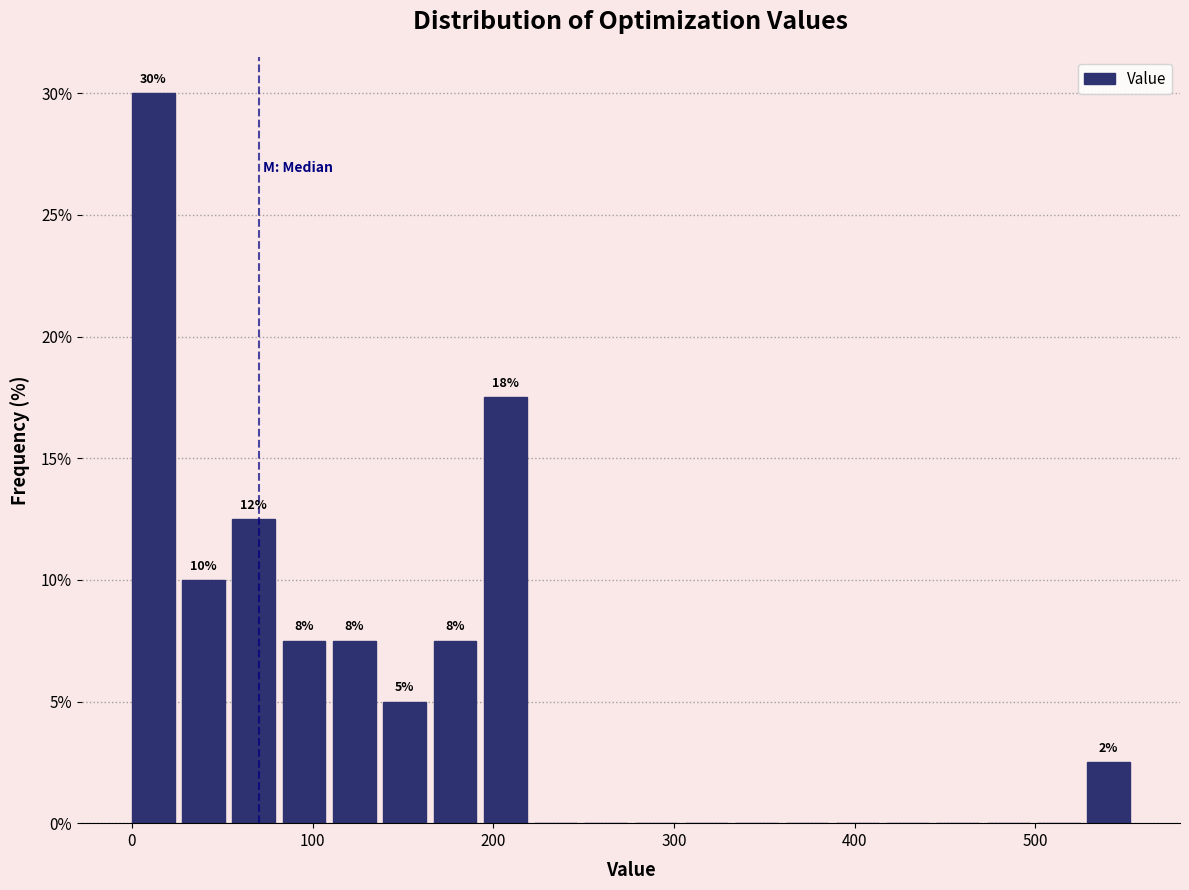

Around what value on the x-axis is the tallest bar? Give the approximate position of its centre, as read against the axis.

10